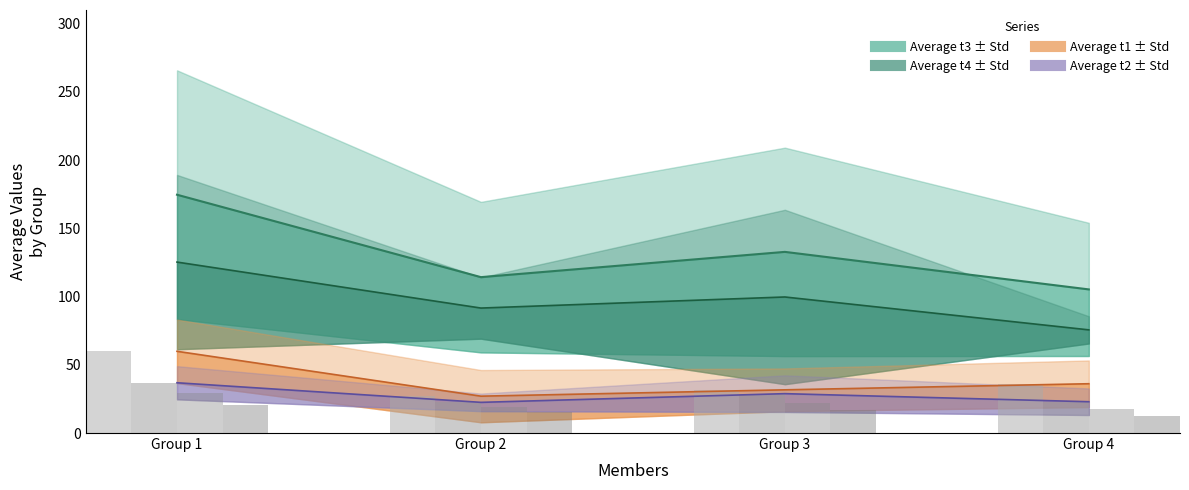

What is the average value of the Average t1 series?

38.7